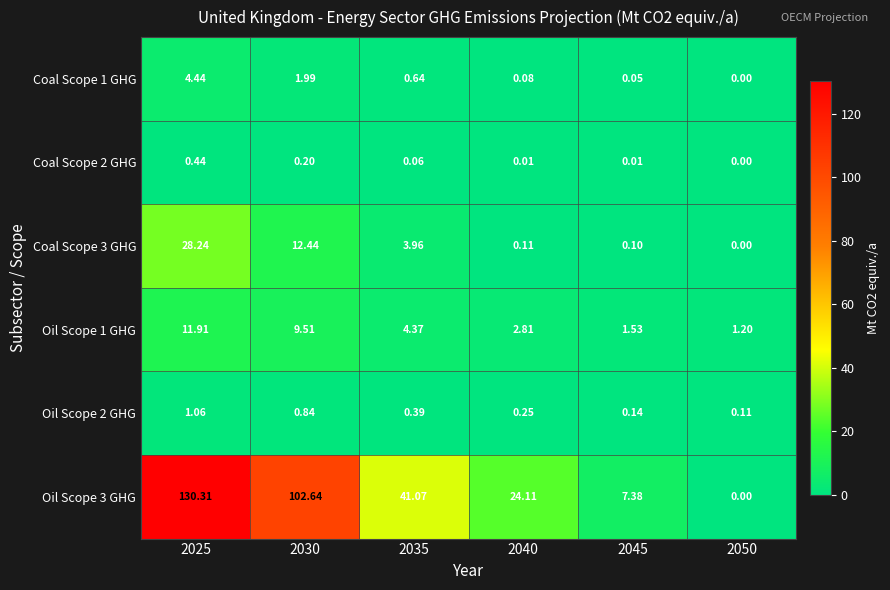

What is the total value across all series at 2025?

176.4